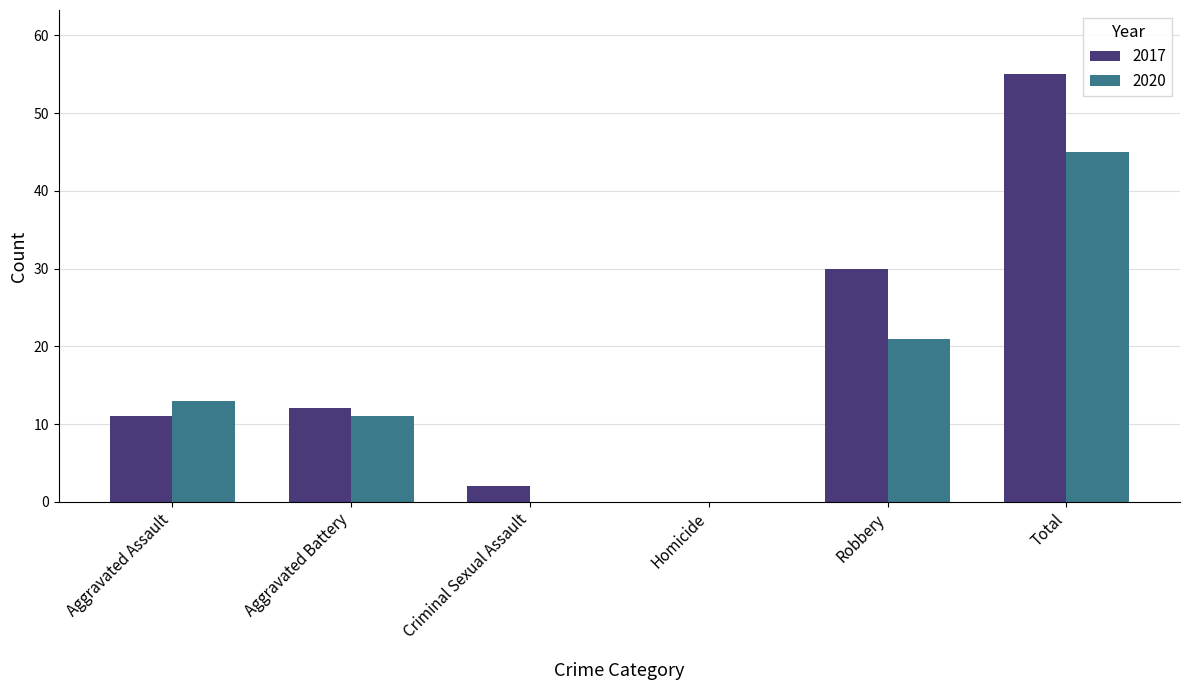

Which series has the largest total across all categories?

2017